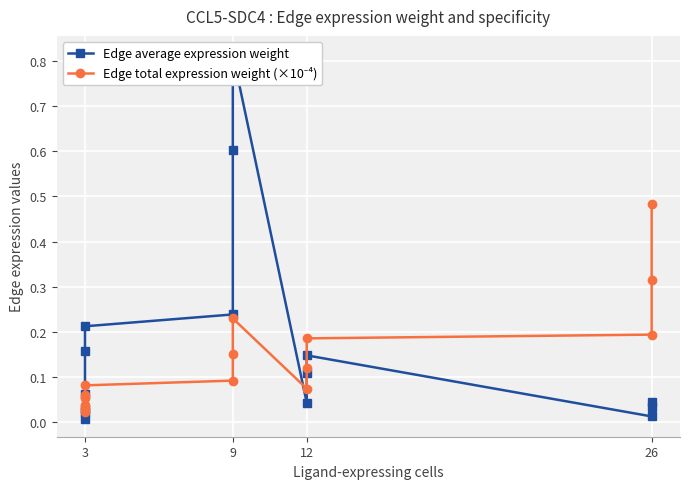

In Edge average expression weight, how many points are higher than both neighbors (excluding endpoints)?

2